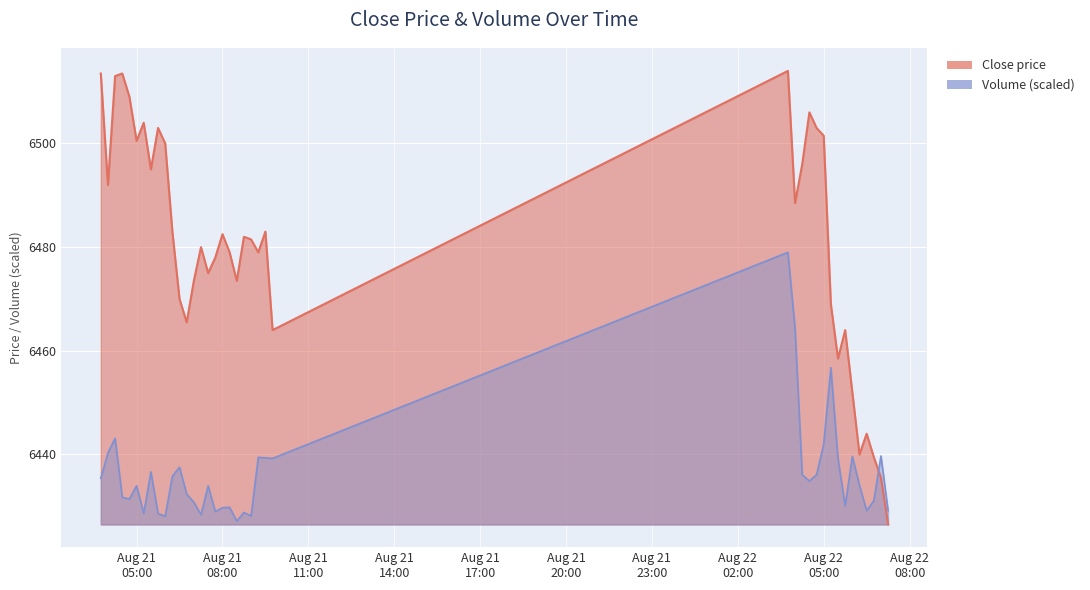

Where does the Close series first go above 6482?

2025-08-21 03:45:00